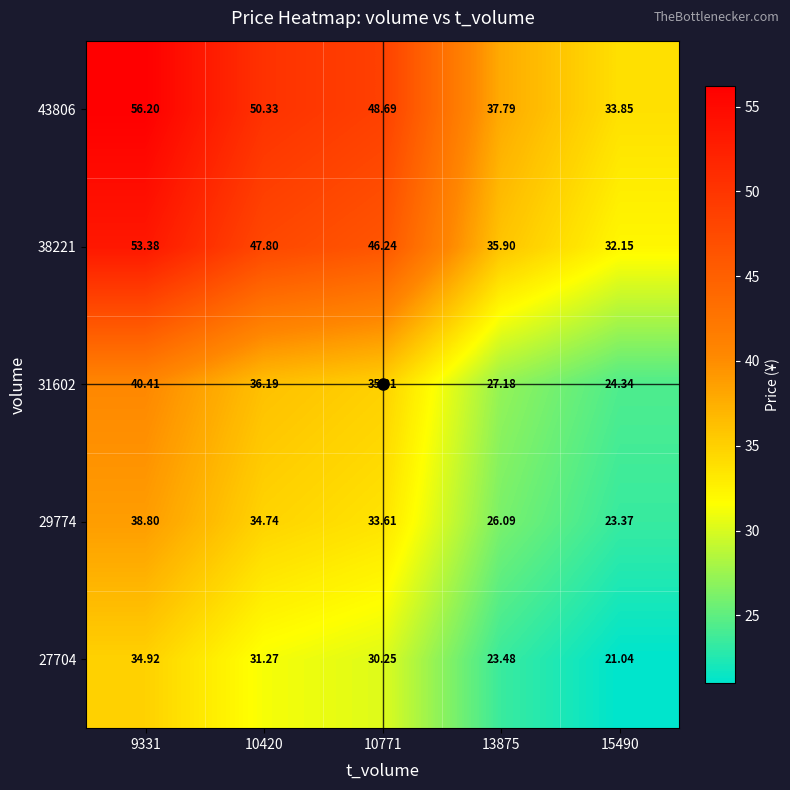

Is the value of 43806 at 10771 greater than the value of 38221 at 13875?

Yes